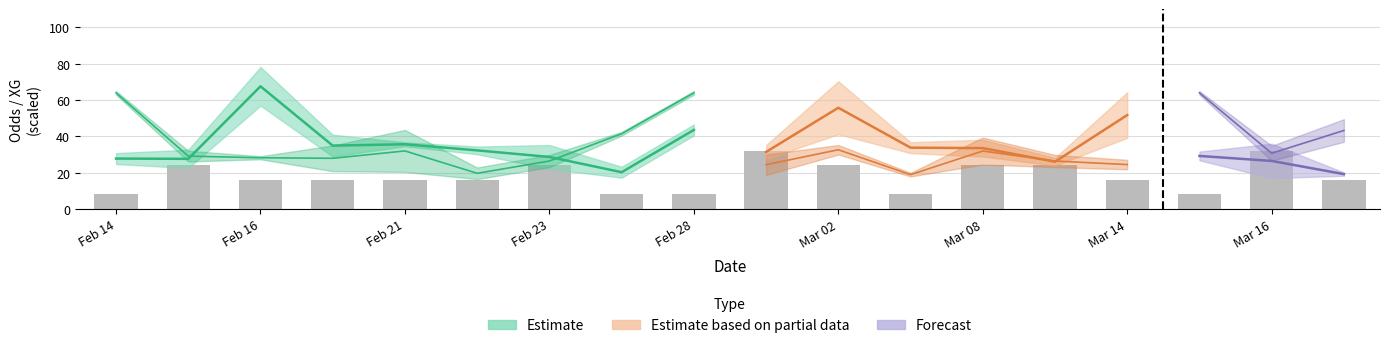

What is the change in value from 11 to 13?

+16